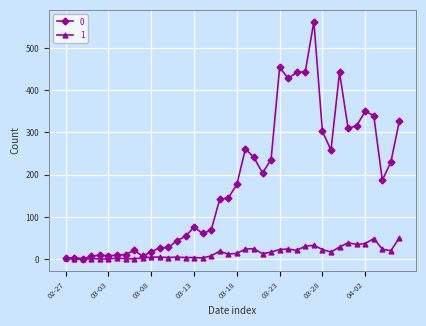

List the series in order of their overall mean, highest first.

0, 1